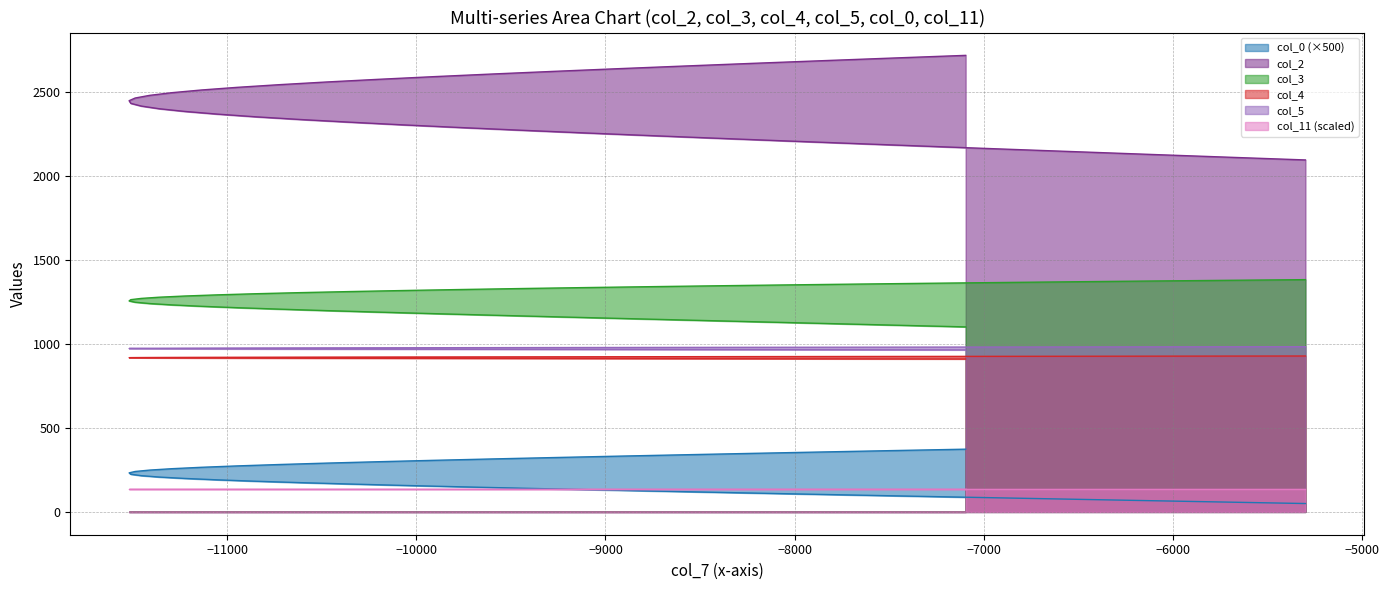

Which series has the largest total across all categories?

col_2